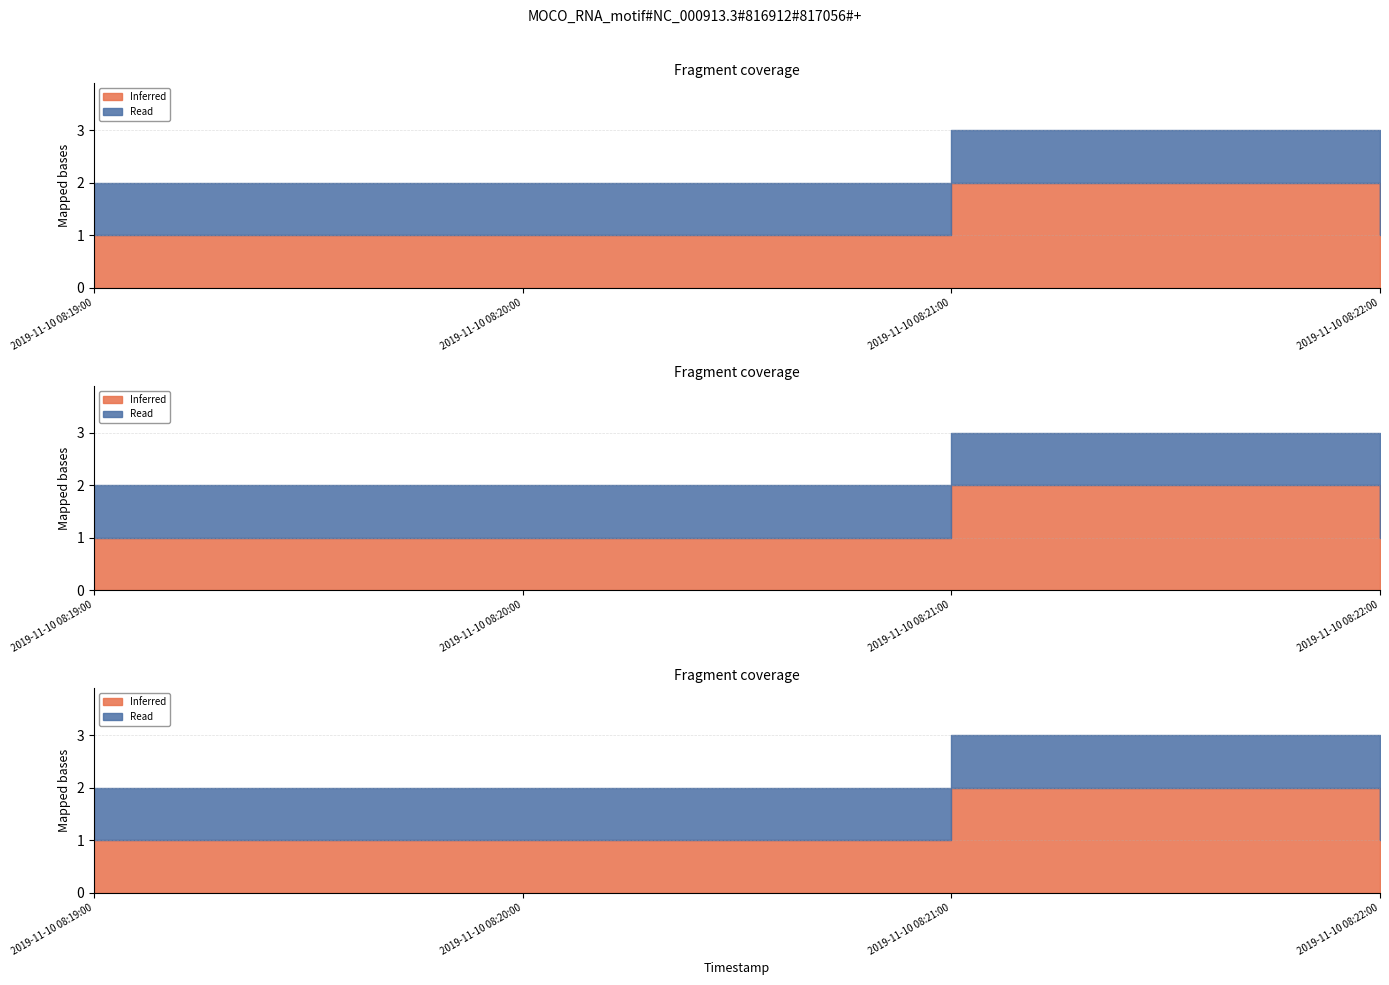

What is the approximate value of Inferred at 2019-11-10 08:20:00?

1